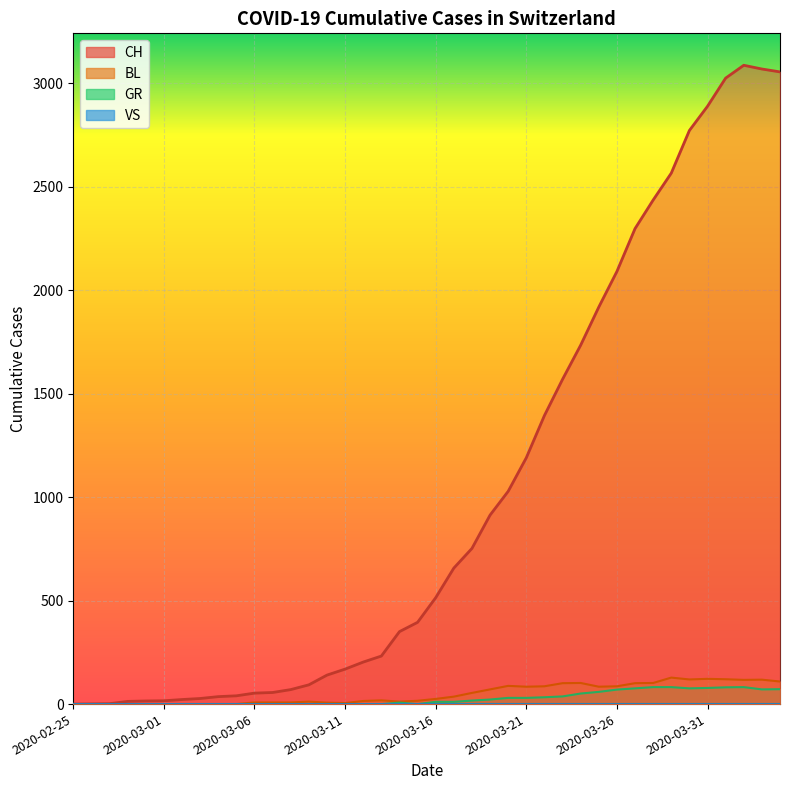

What is the sum of the CH values at 2020-03-07 and 2020-04-04?

3110